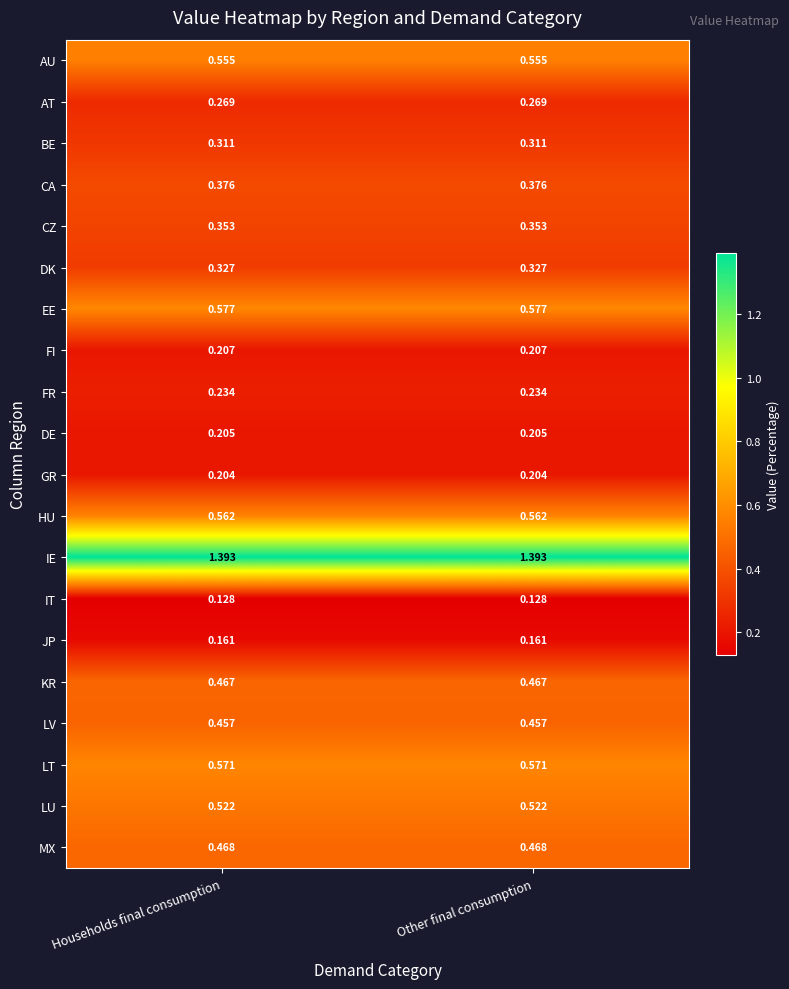

Which series has the largest total across all categories?

IE